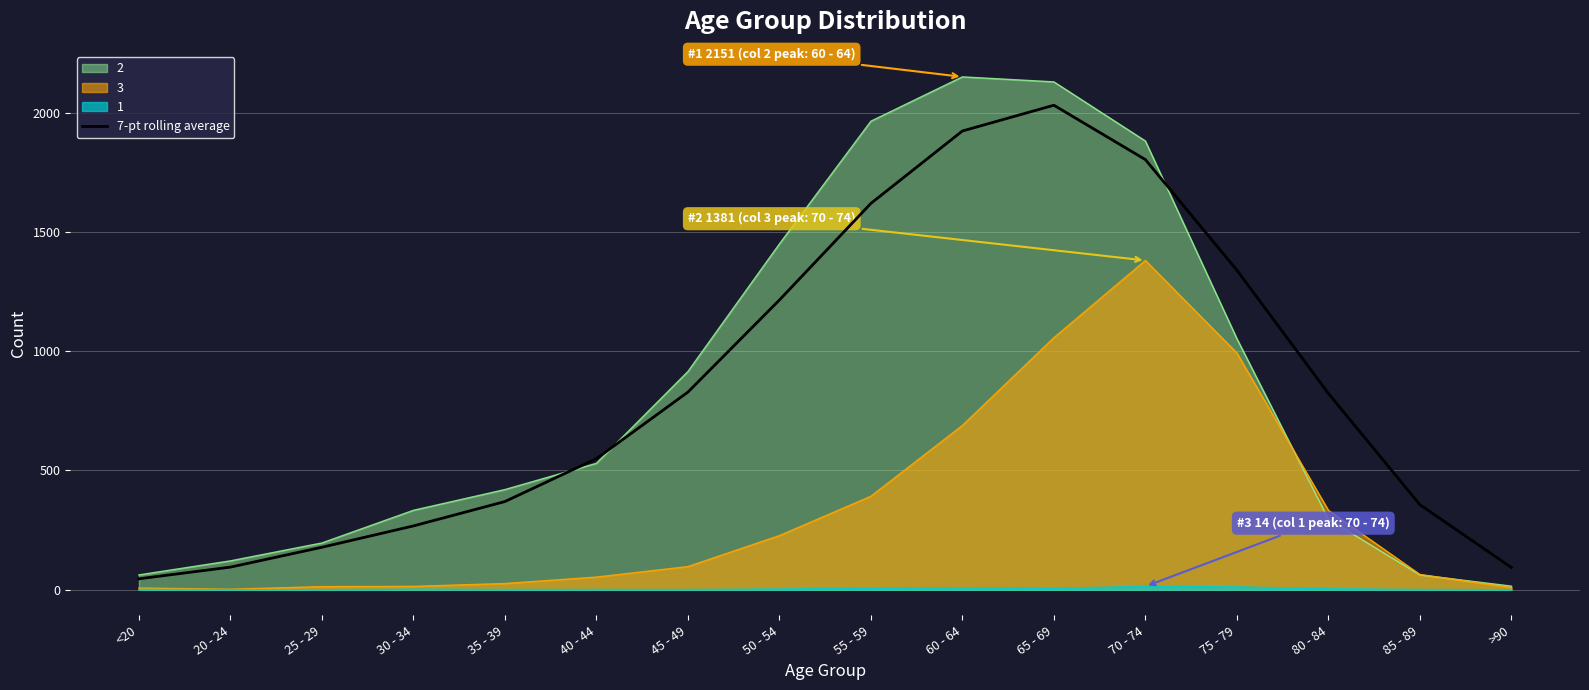

The chart shows a value of 94.8 at 20 - 24. True or false?

True